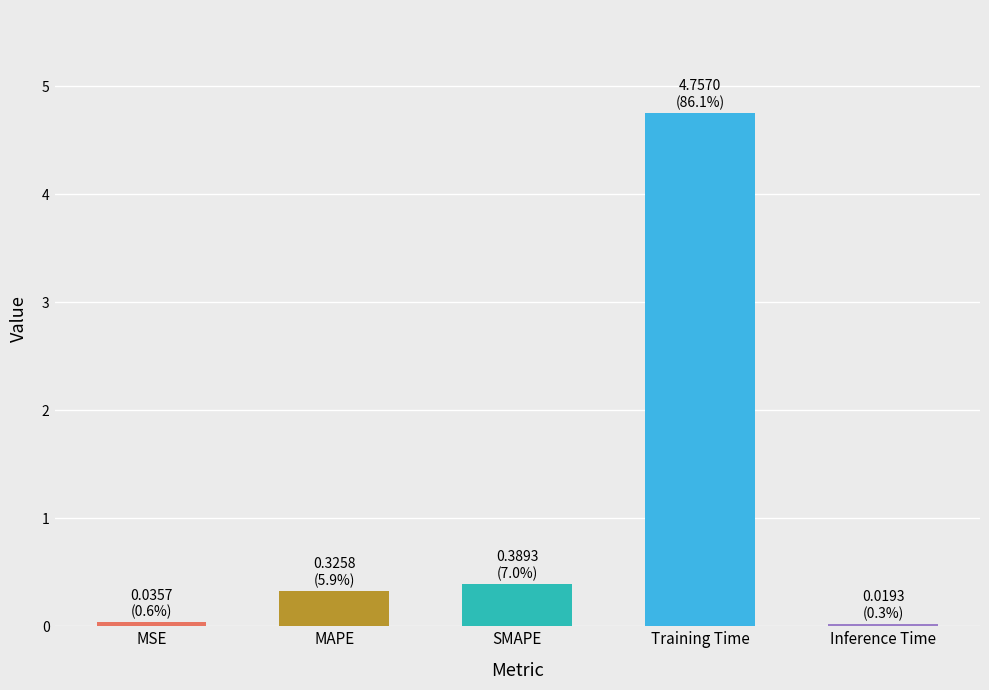

What is the difference between the maximum and minimum values?

4.7